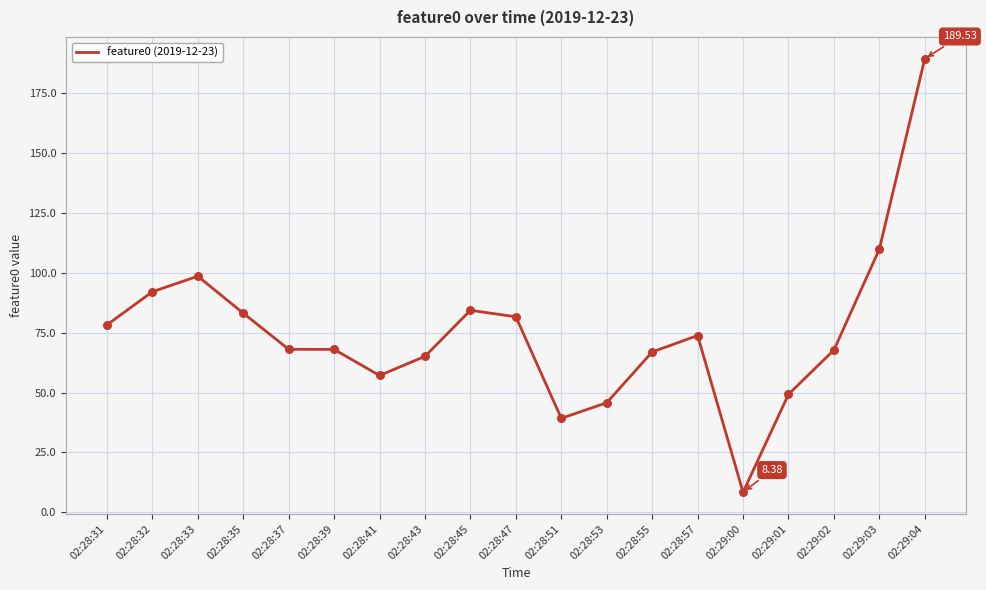

What is the ratio of the value at 02:28:37 to the value at 02:28:47?

0.8